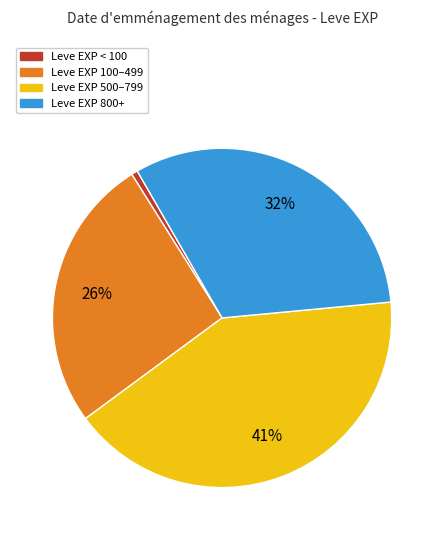

Combined, do Leve EXP < 100 and Leve EXP 800+ account for over 50%?

No